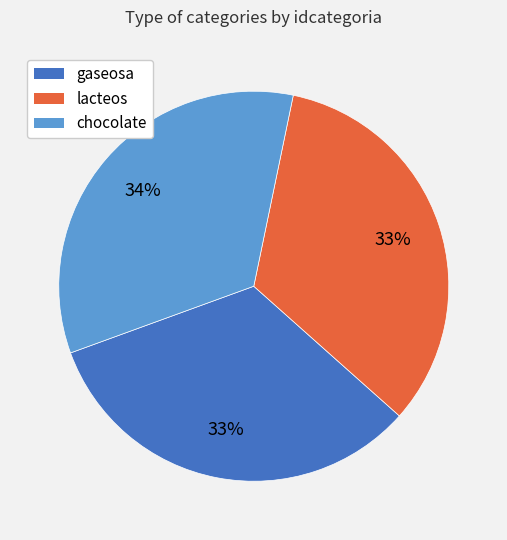

True or false: lacteos accounts for 33% of the total.

True